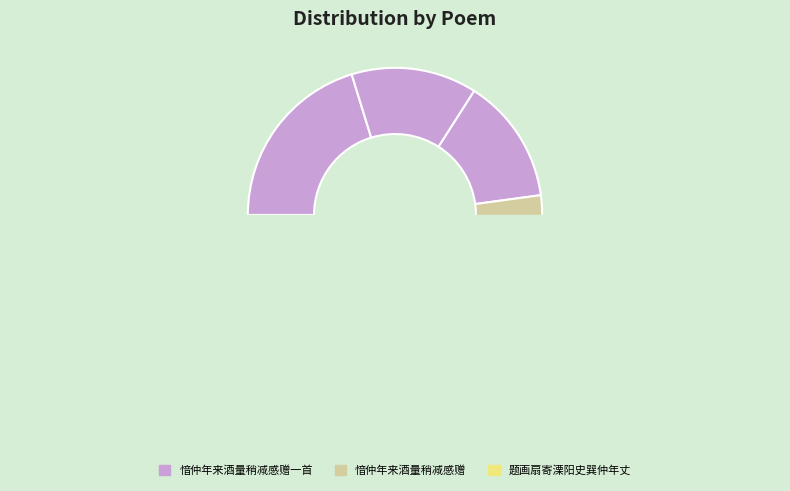

How much of the chart is everything except 题画扇寄溧阳史巽仲年丈 其二?

86.2%